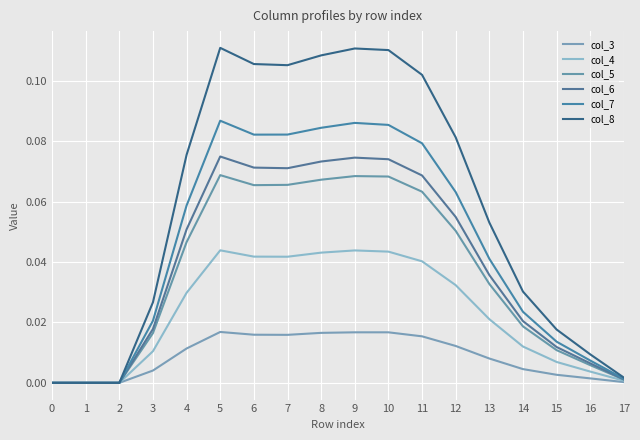

How many lines are shown in the chart?

6